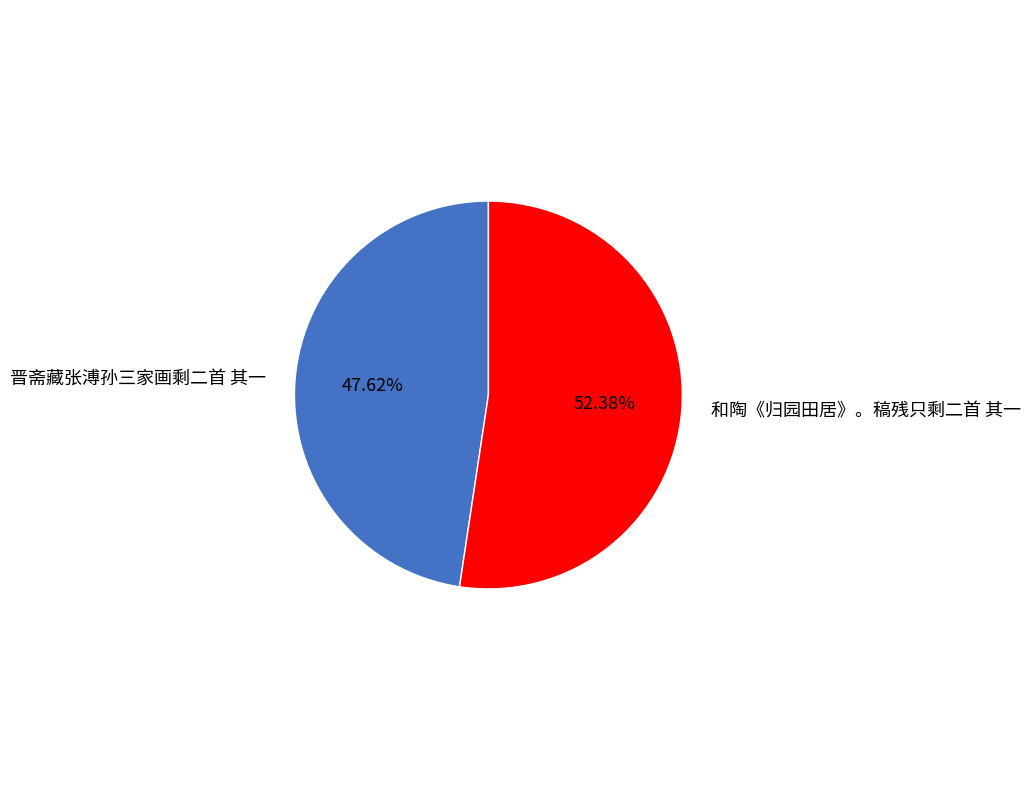

Count the number of slices in the pie.

2